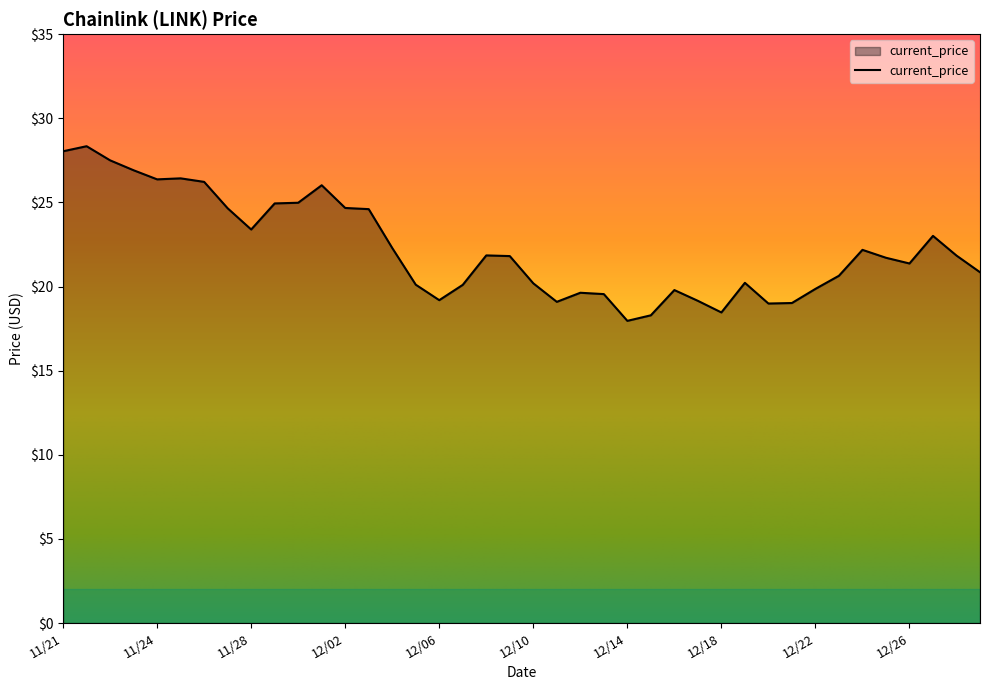

What is the maximum value shown in the chart?

28.3